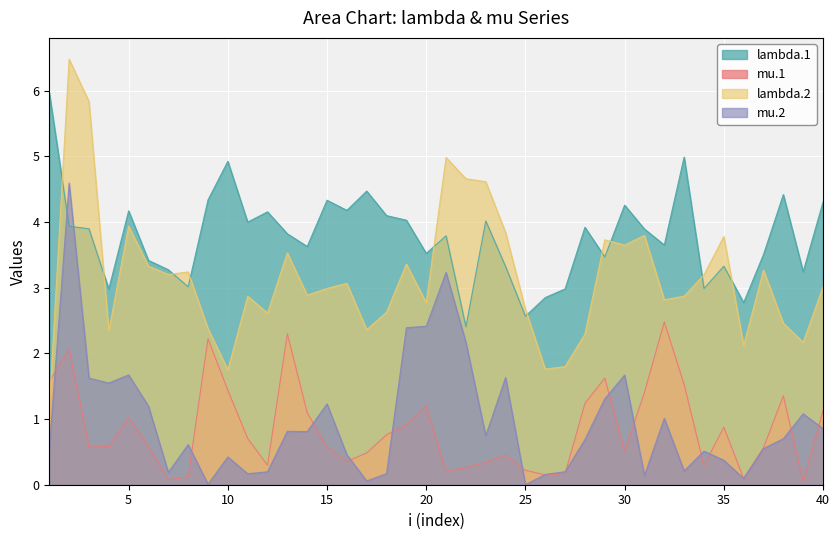

Rank the series at 9 from lowest to highest value.

mu.2, mu.1, lambda.2, lambda.1